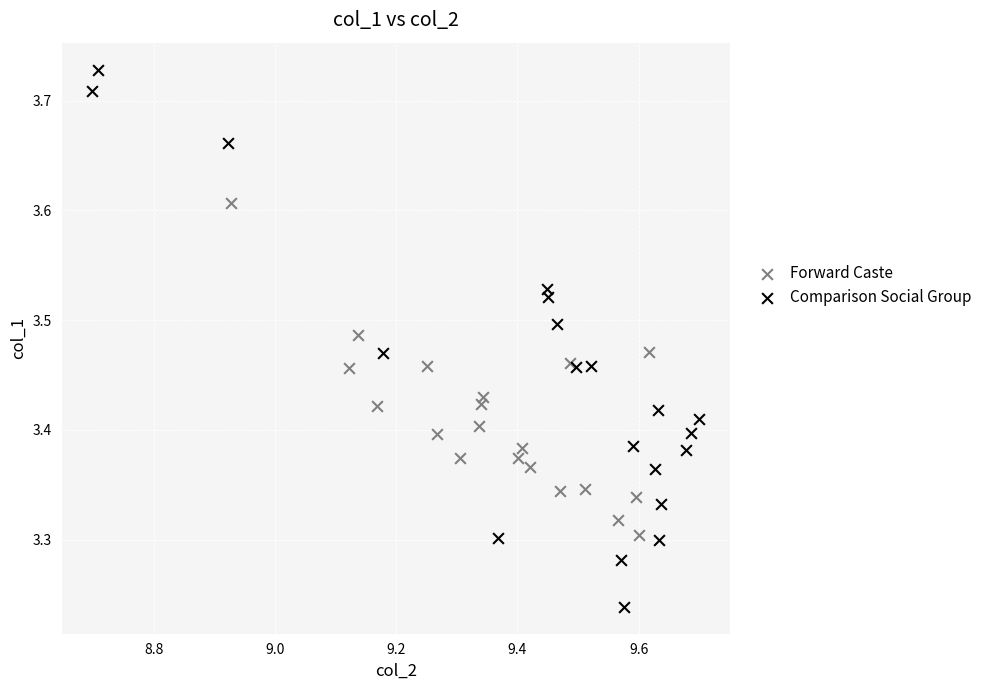

Which series has the largest Y range (max minus min)?

Comparison Social Group